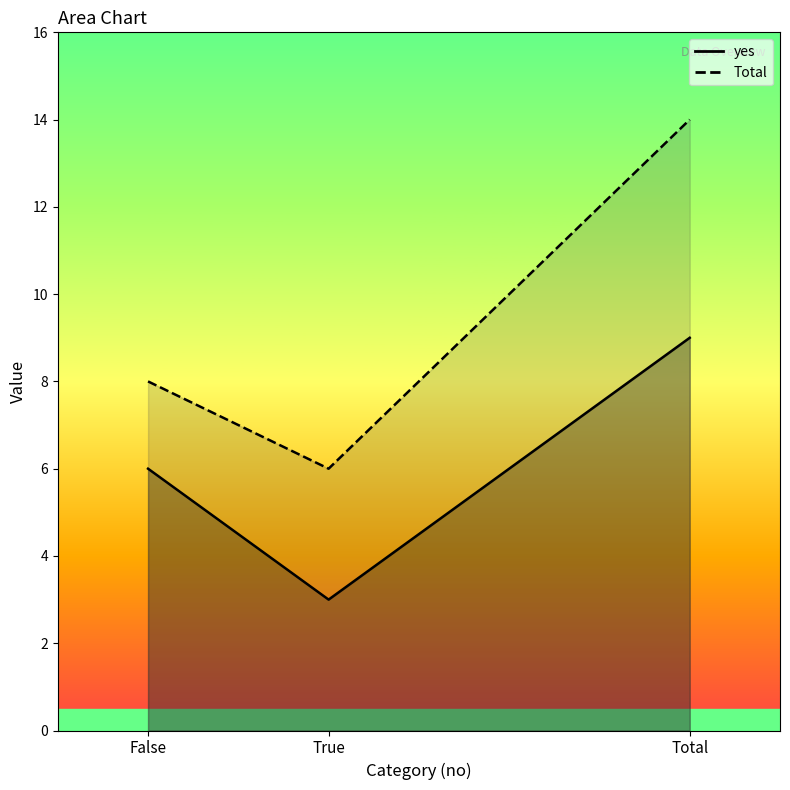

At which category is the sum across all series the highest?

Total